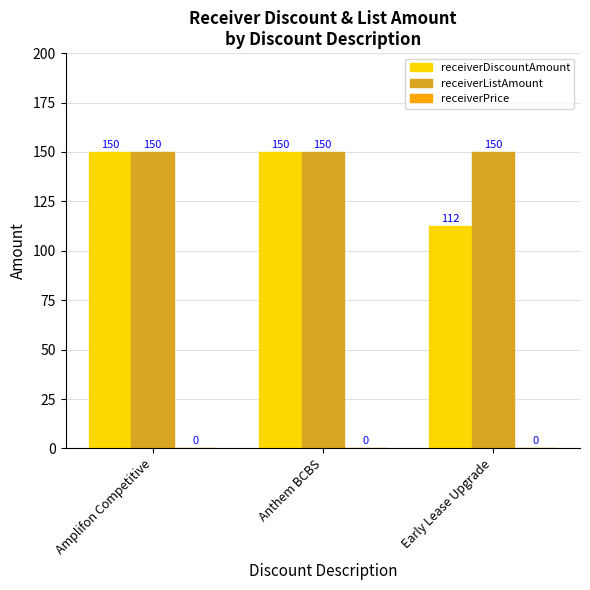

What is the maximum value for receiverListAmount?

150.0